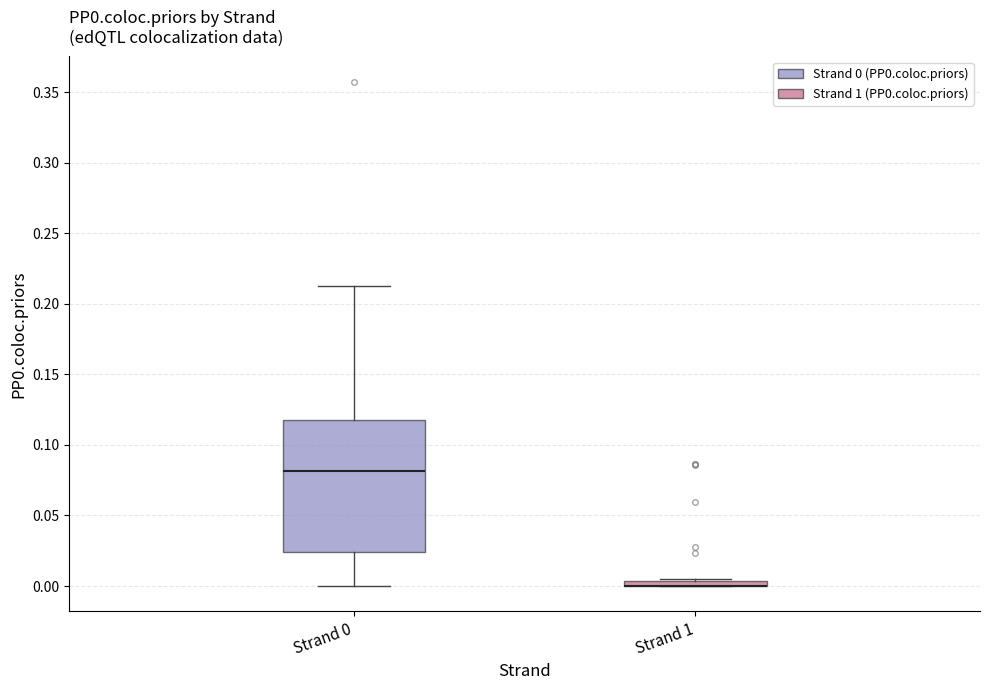

Which box is the tallest, from its lower edge to its upper edge?

Strand 0